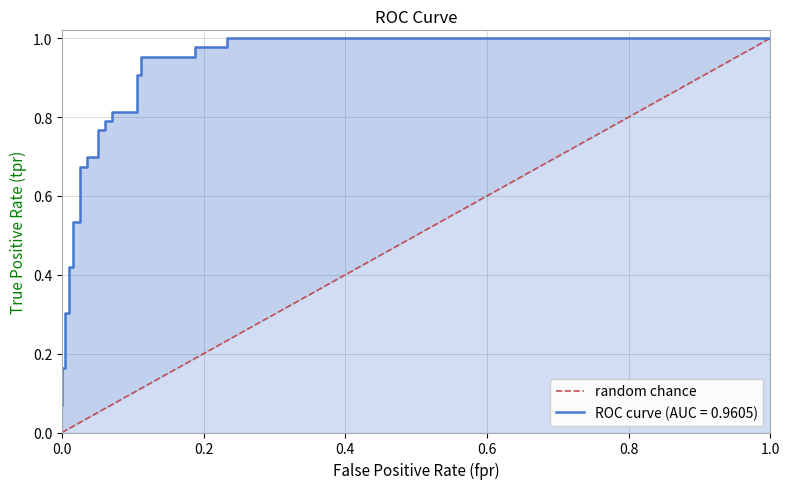

Count the values in the range 0 to 1.

2